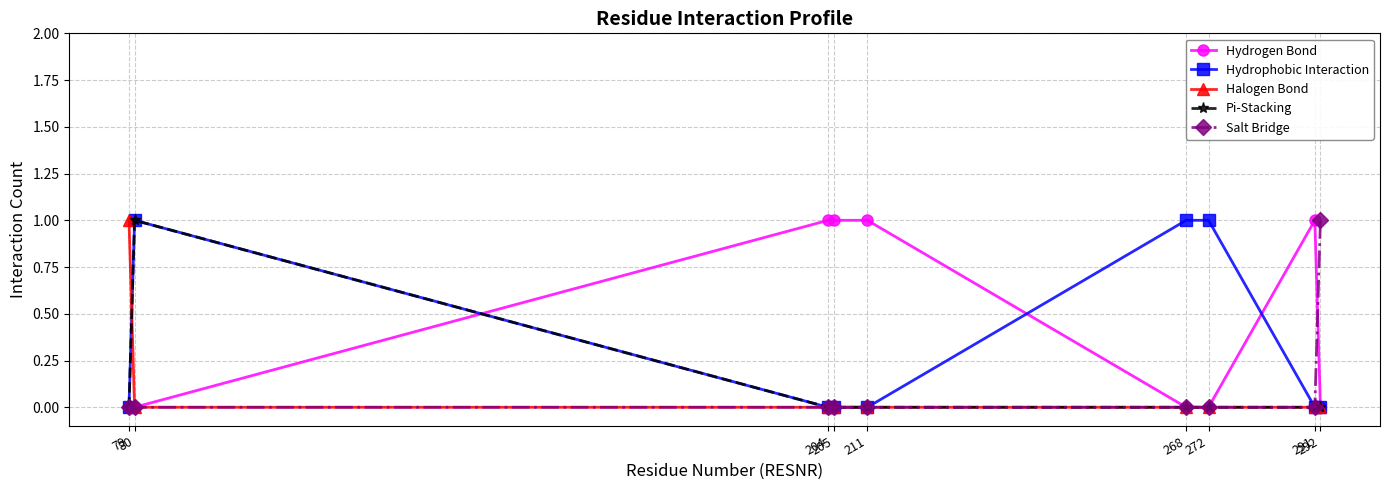

How many lines are shown in the chart?

5